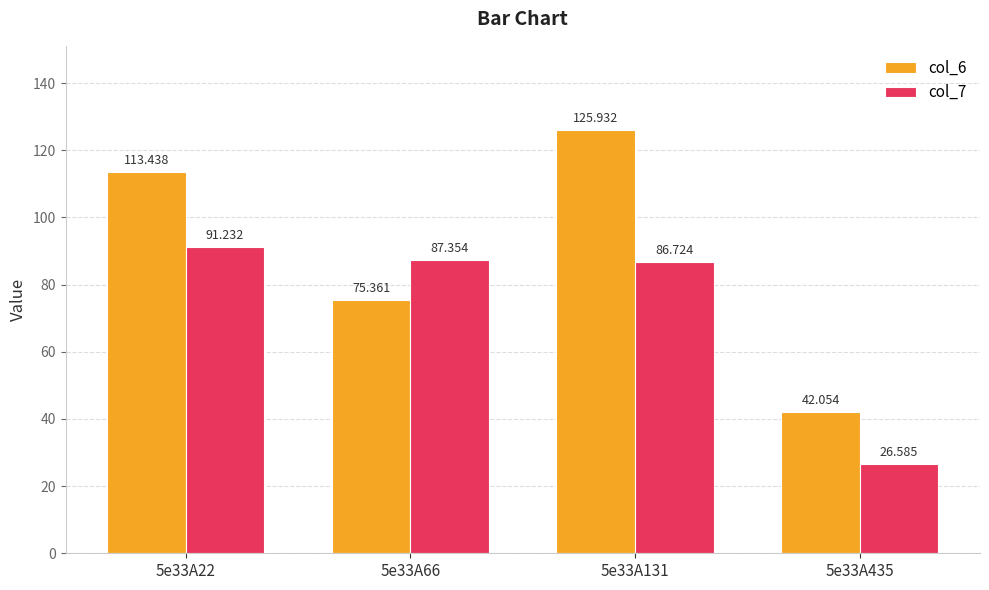

What is the maximum value shown in the chart?

125.9